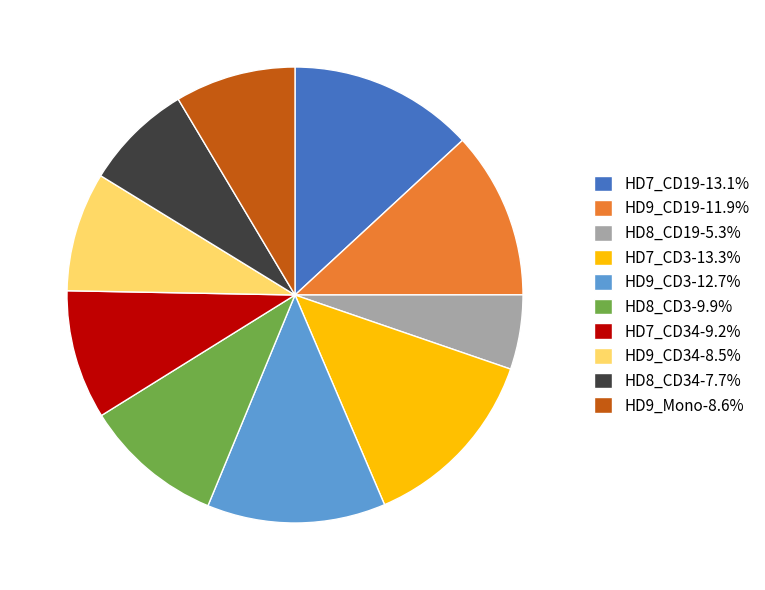

What is the ratio of the value at HD9_Mono-8.6% to the value at HD9_CD3-12.7%?

0.7